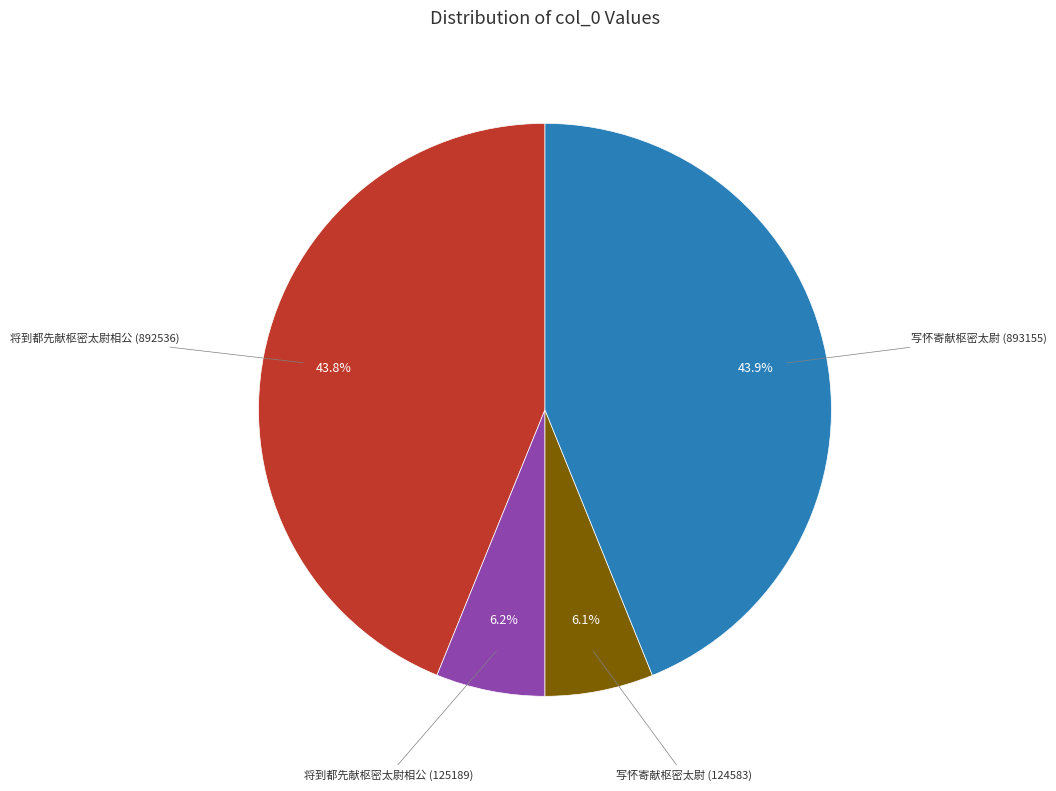

How many slices are in this pie chart?

4